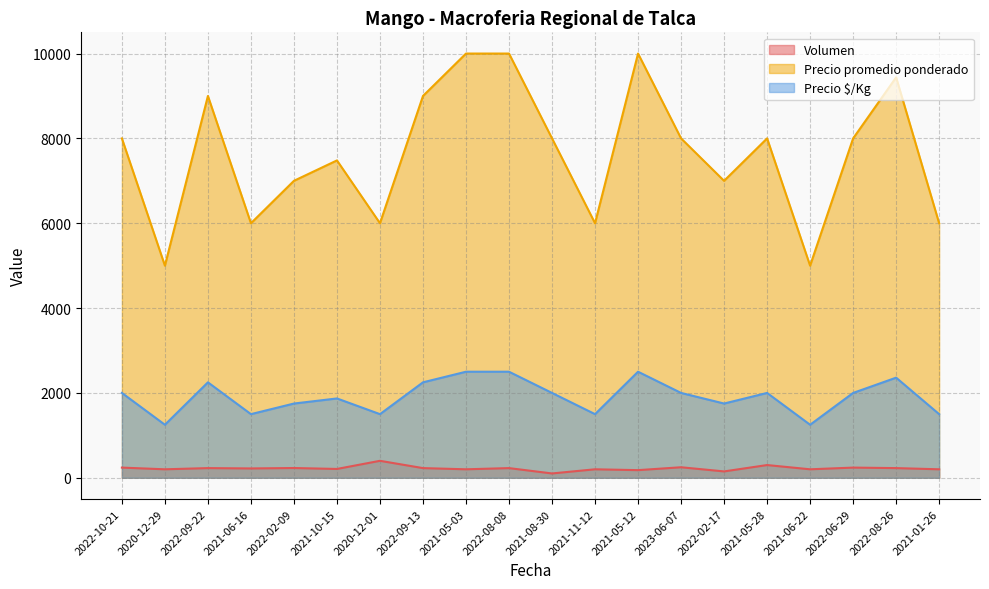

Where does the Volumen series first go above 228?

2022-10-21